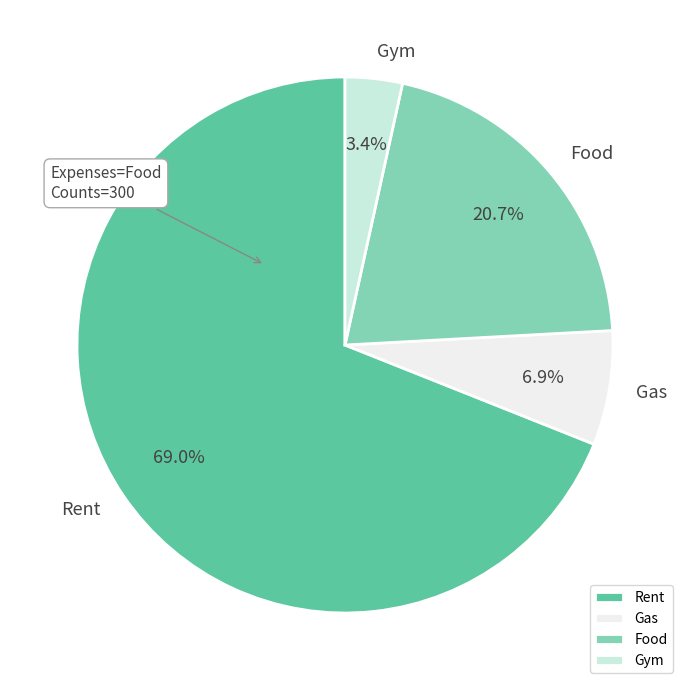

To the nearest percent, what is the average slice percentage?

25%